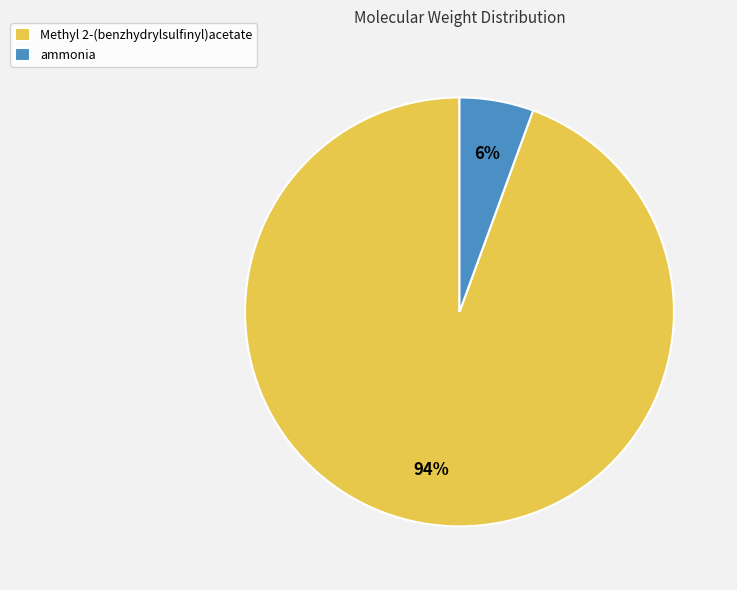

How many slices are in this pie chart?

2